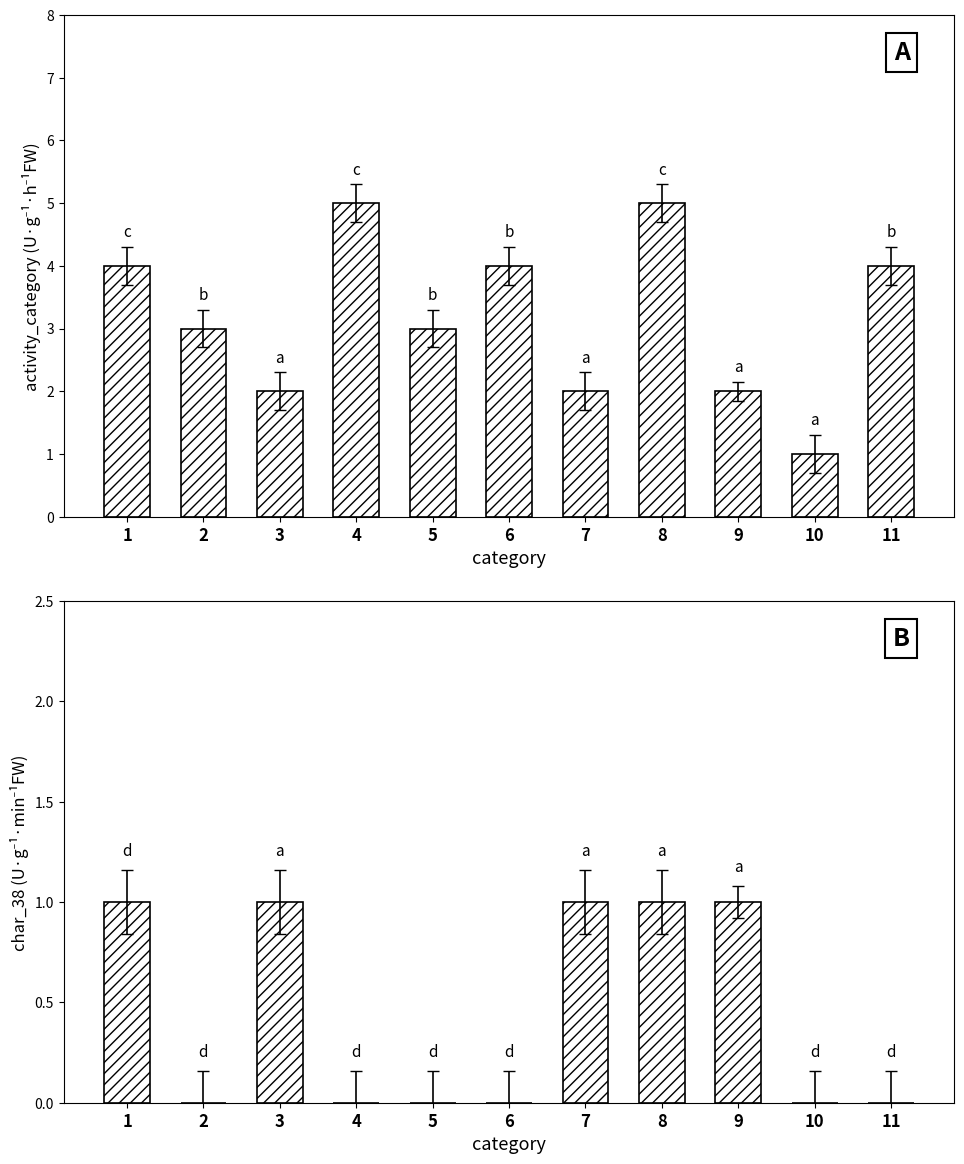

At 4, list the series in order from smallest to largest.

char_38, activity_category